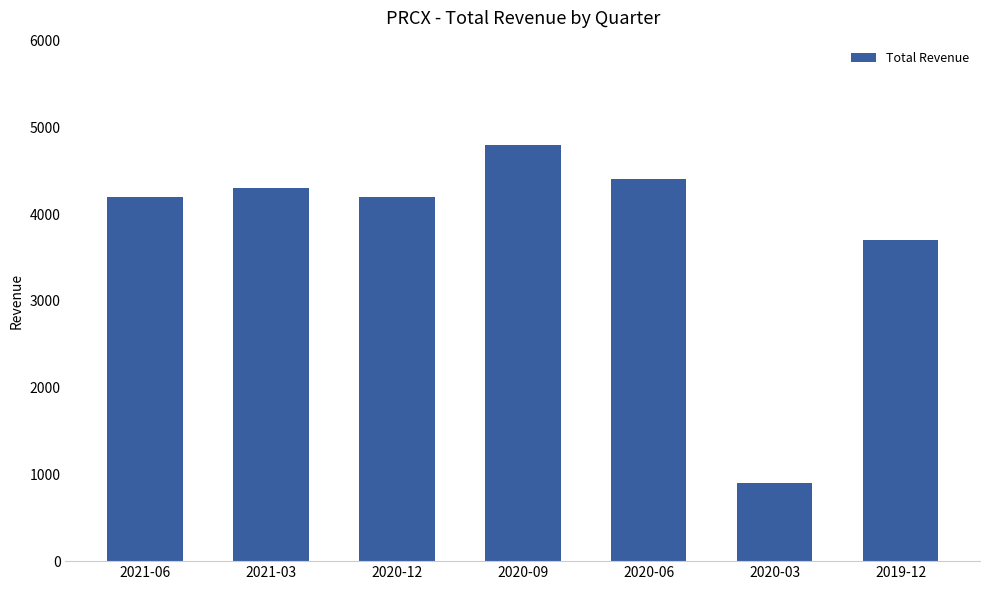

What is the change in value from 2020-12 to 2020-09?

+600